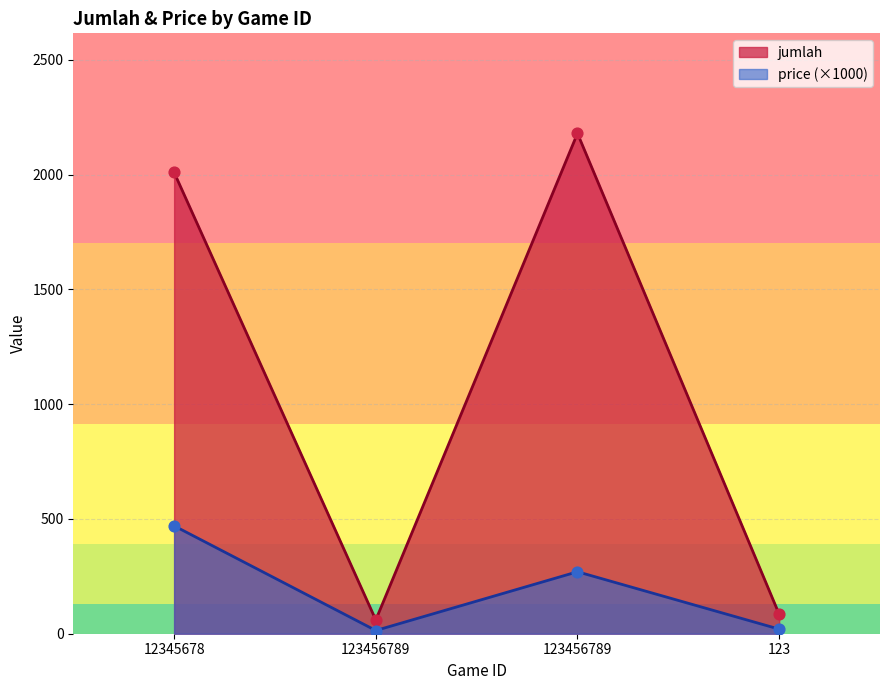

Which series has the widest spread of Y values?

jumlah